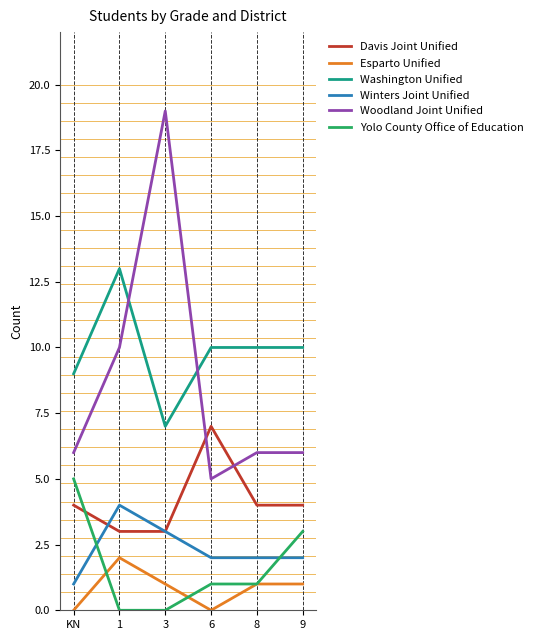

True or false: Esparto Unified and Woodland Joint Unified intersect in this chart.

False